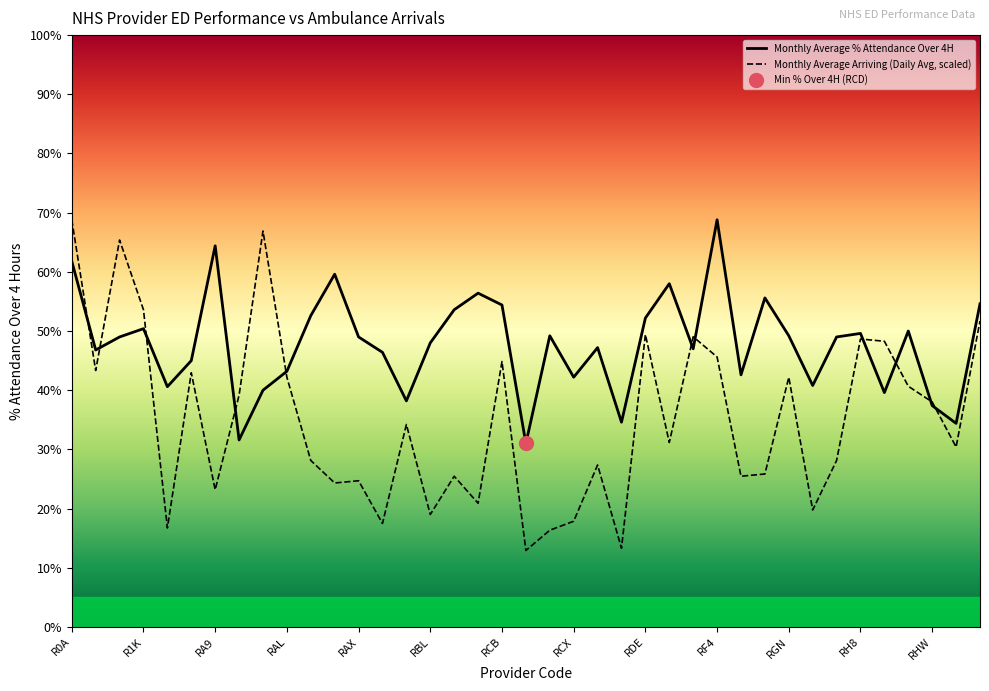

Which series has the largest range (max minus min)?

Monthly Average Arriving (Daily Avg)